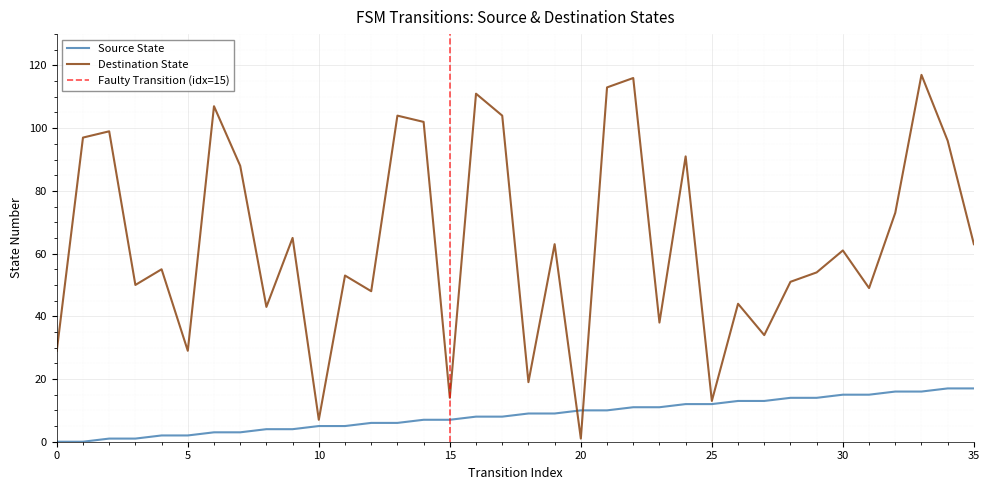

Which series has the largest total across all categories?

destination_state